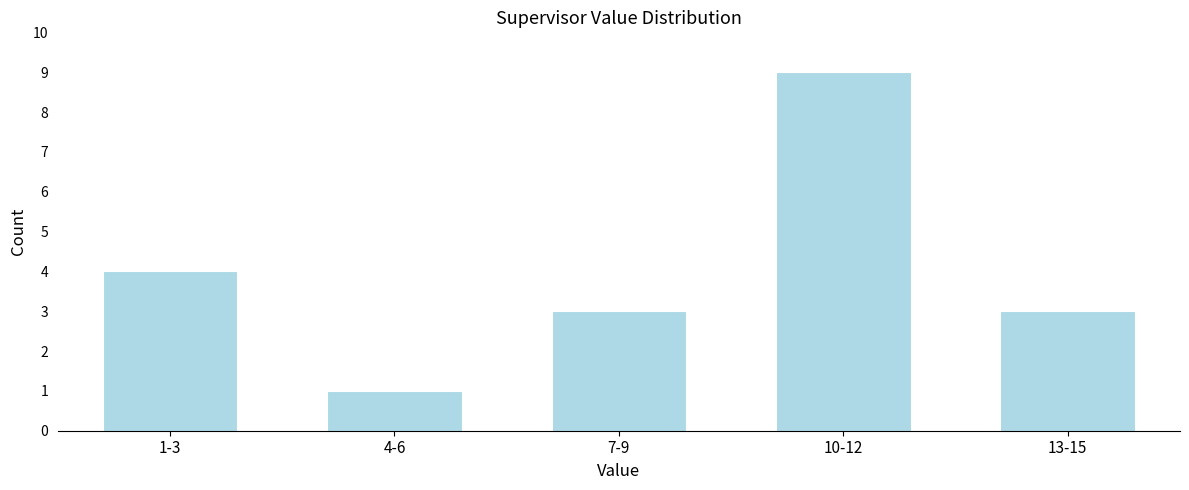

Reading right to left, list all the values displayed in this chart.

3	9	3	1	4